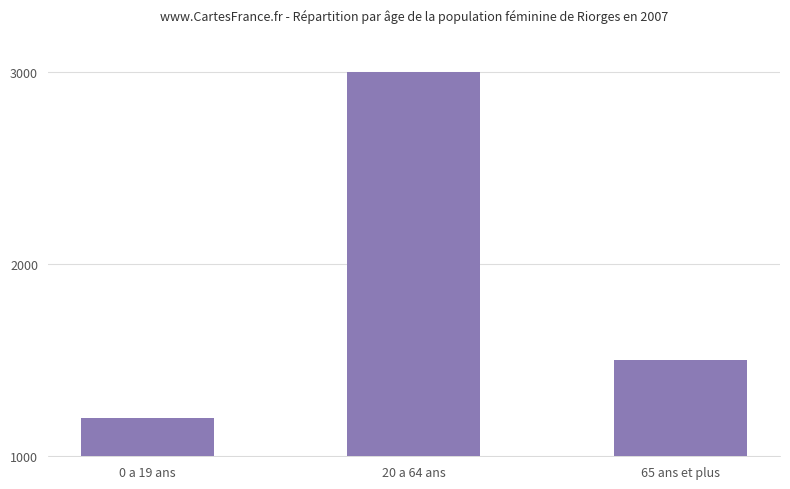

Which has a higher value, 65 ans et plus or 0 a 19 ans?

65 ans et plus